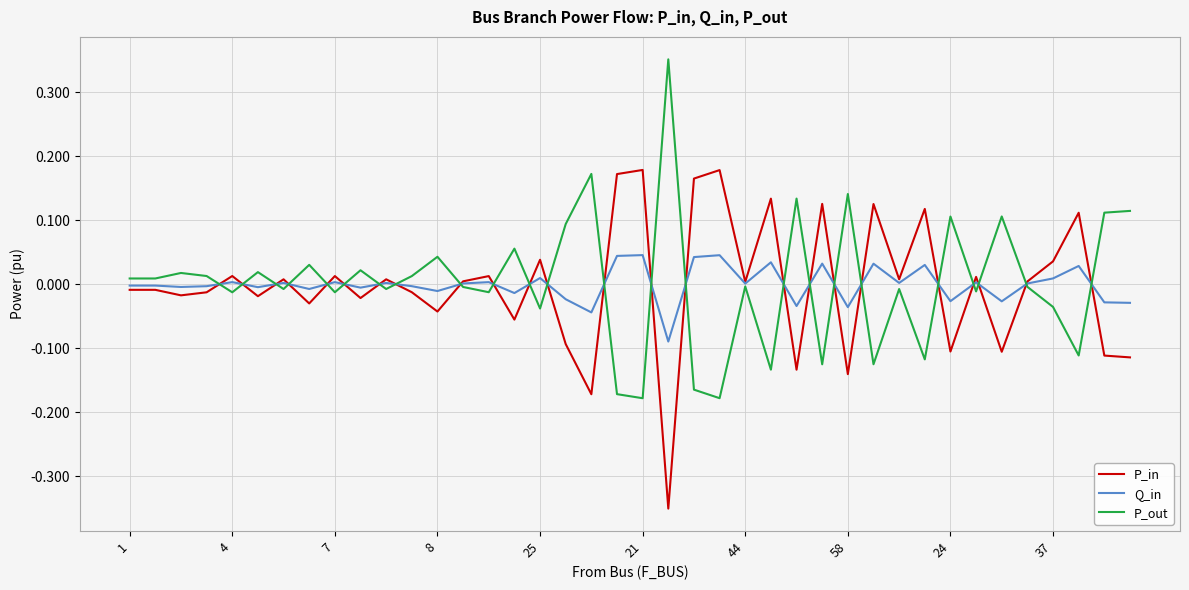

List the series in order of their peak value, lowest first.

Q_in, P_in, P_out